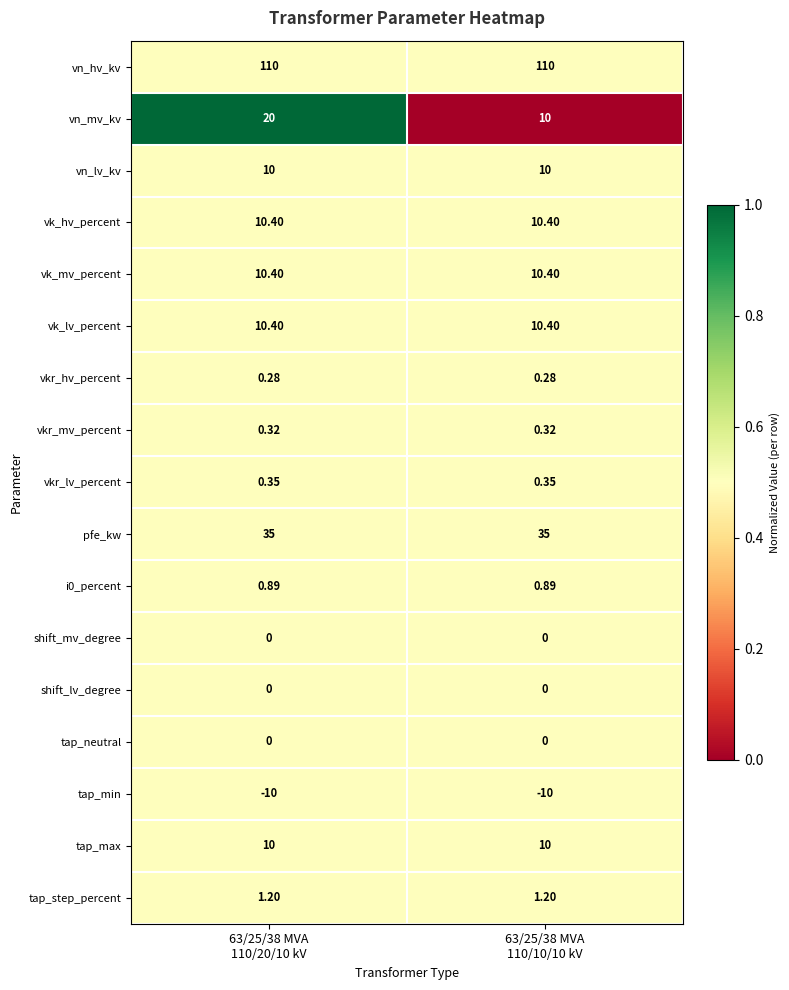

Which series has the largest range (max minus min)?

vn_mv_kv